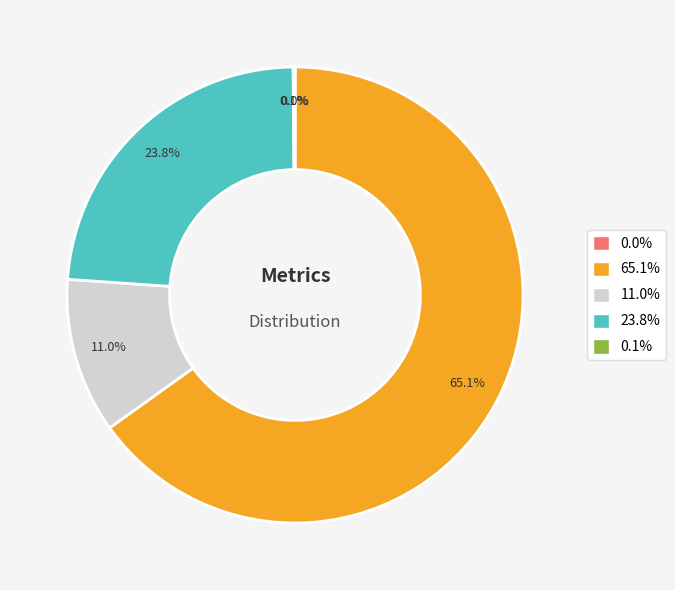

Is there a majority slice in this chart?

Yes